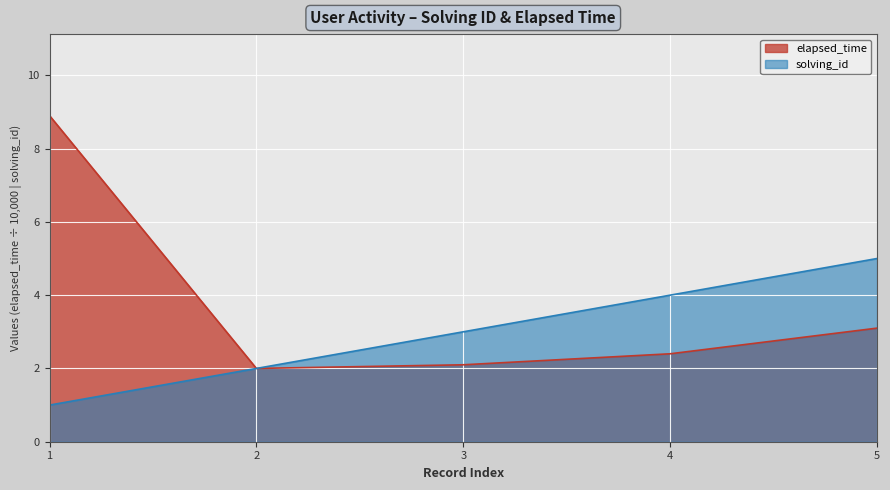

True or false: solving_id has a value of 0.4 at 2.

False